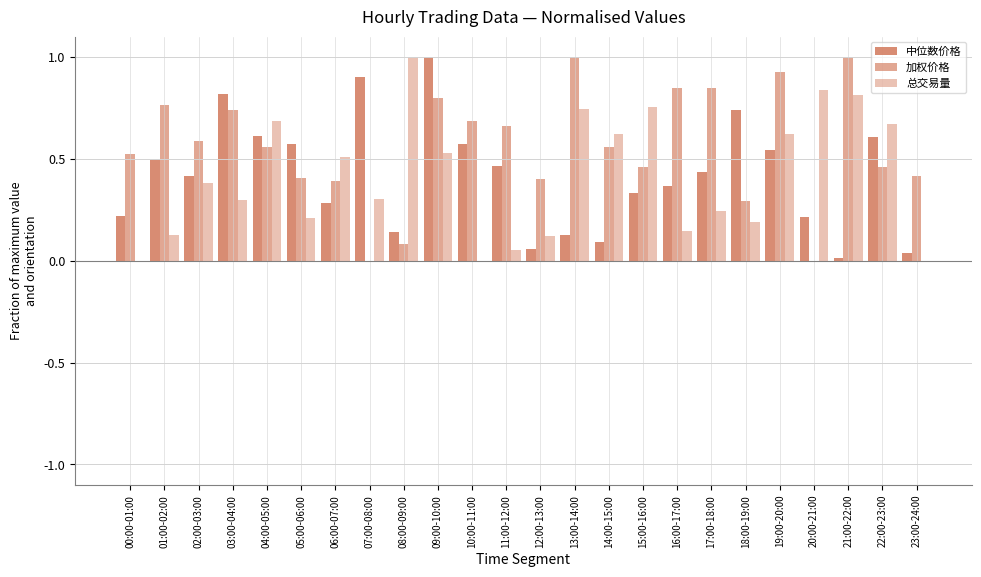

How many series are shown in this chart?

3